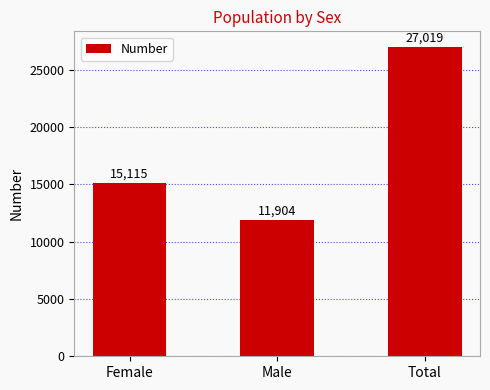

The chart shows a value of 2390 at Male. True or false?

False